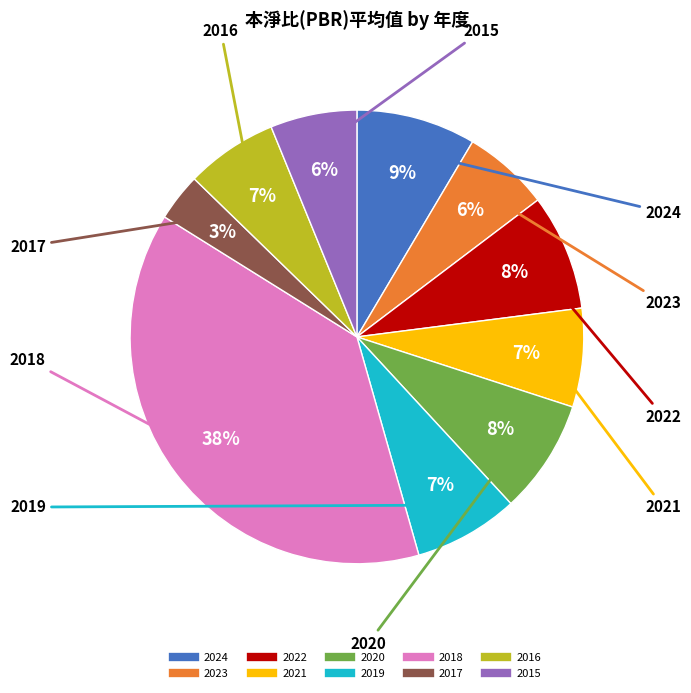

Does 2024 account for over 50% of the chart?

No